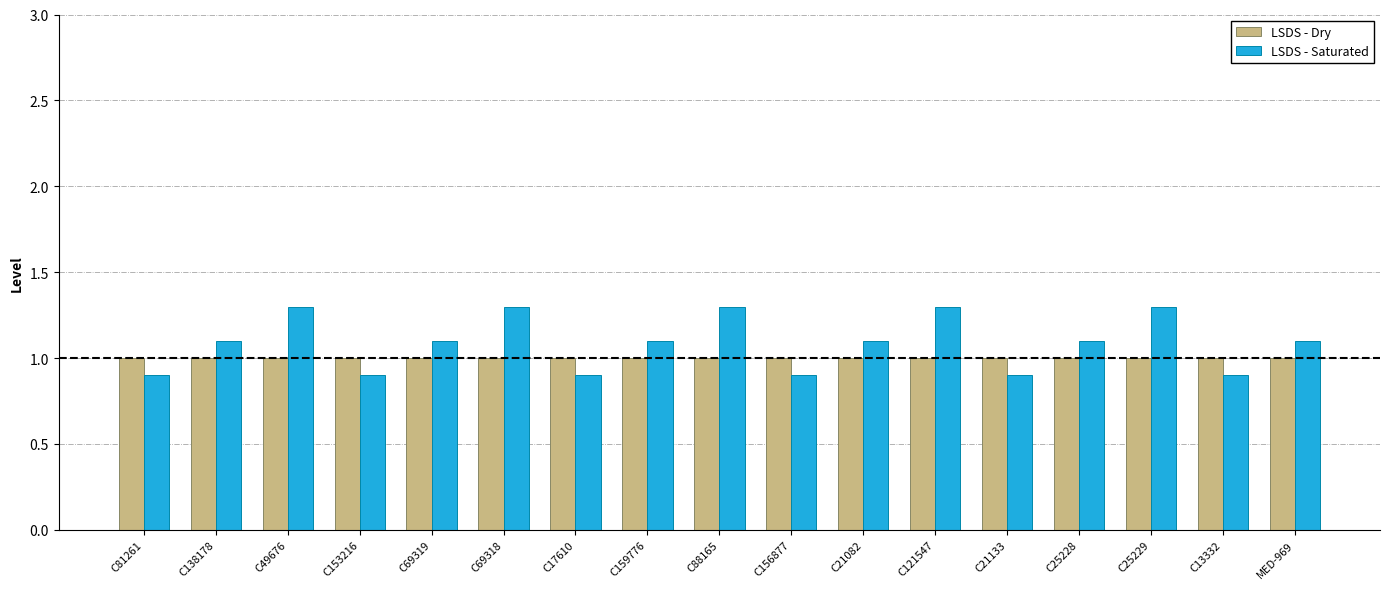

What is the sum of the LSDS - Dry values at C21133 and C81261?

2.0